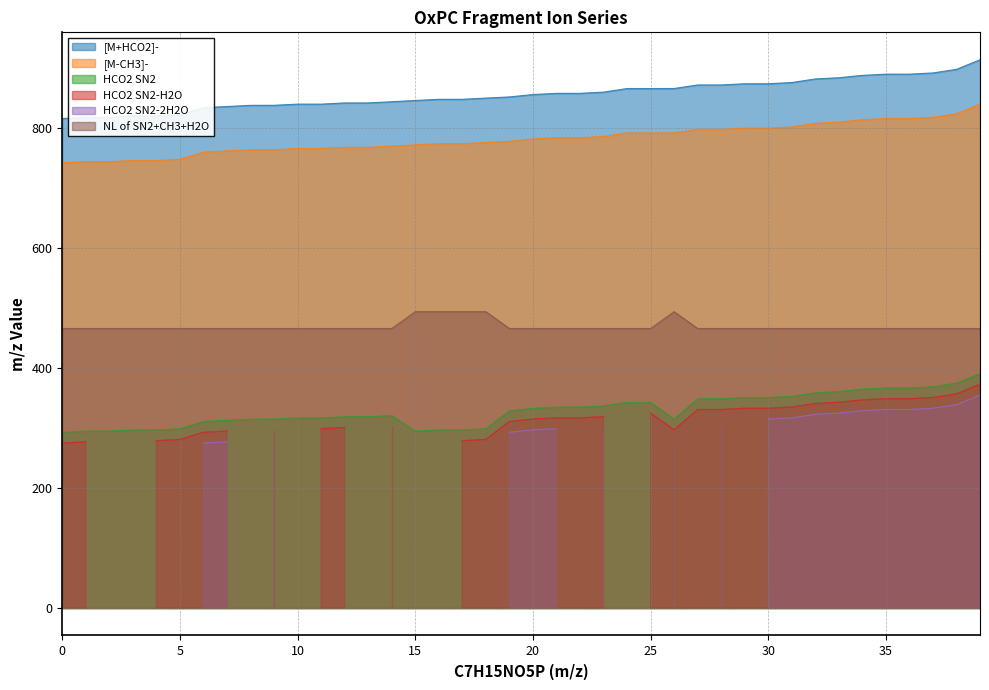

At how many categories does at least one series exceed 778?

40